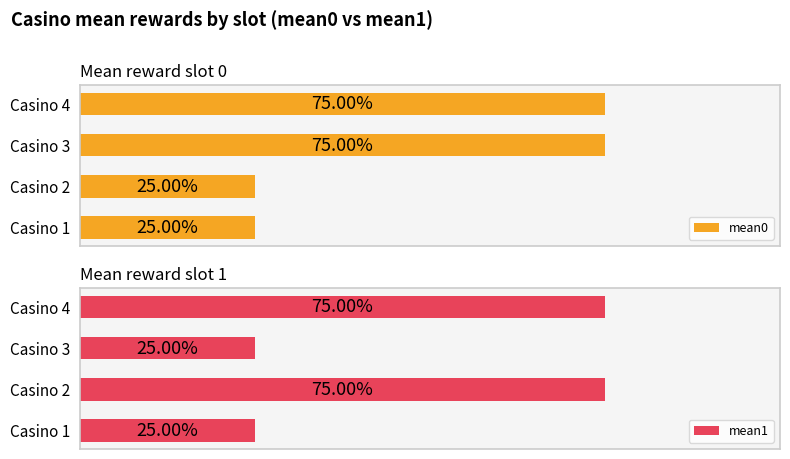

Reading left to right, list all the values displayed in this chart.

mean0: 0.2	0.2	0.8	0.8
mean1: 0.2	0.8	0.2	0.8